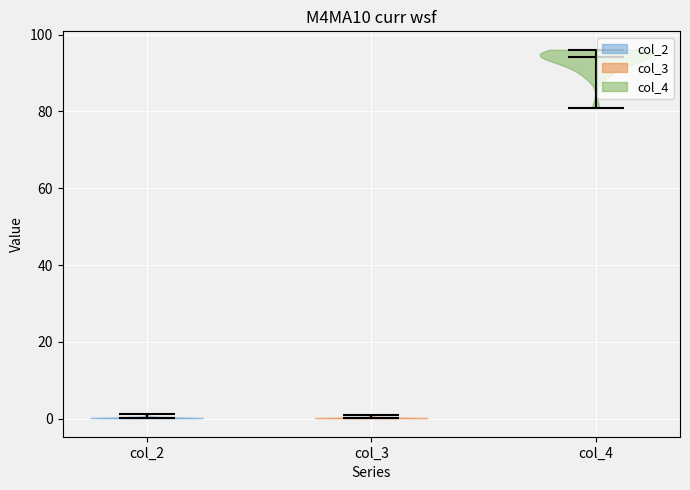

Reading left to right, read every violin against the y-axis: where its median line is, and the lowest and highest points it reaches. The values are not printed on the chart, so give them approximately, as read against the axis.

col_2: median line 0, lowest point 0, highest point 2
col_3: median line 0, lowest point 0, highest point 0
col_4: median line 94, lowest point 80, highest point 96